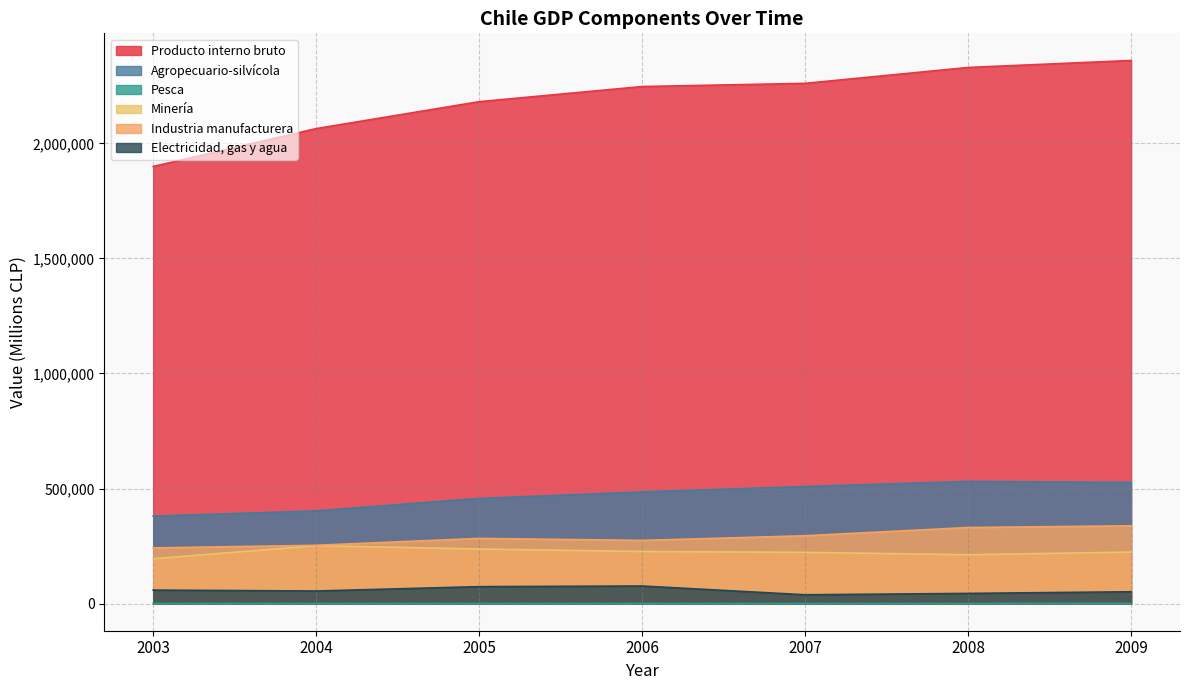

What is the total value across all series at 2005?

3232323